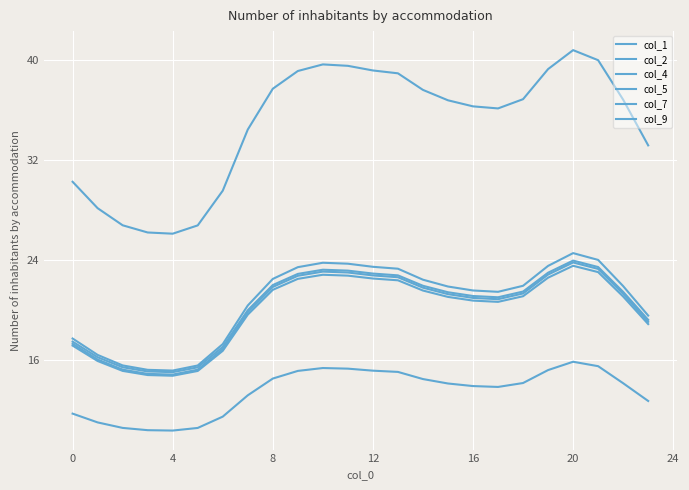

How many lines are shown in the chart?

6